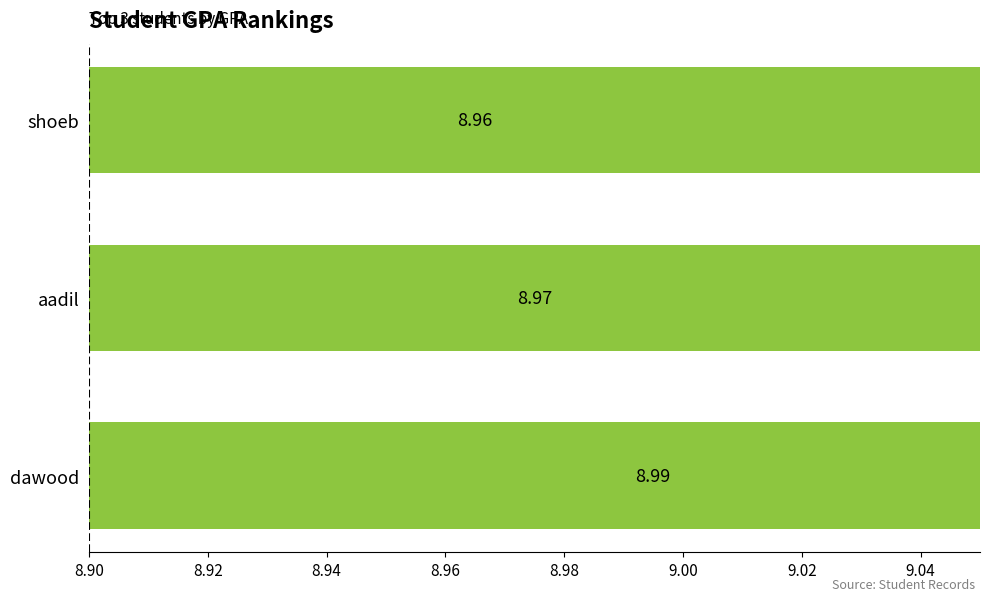

What is the sum of the values at shoeb and aadil?

17.9